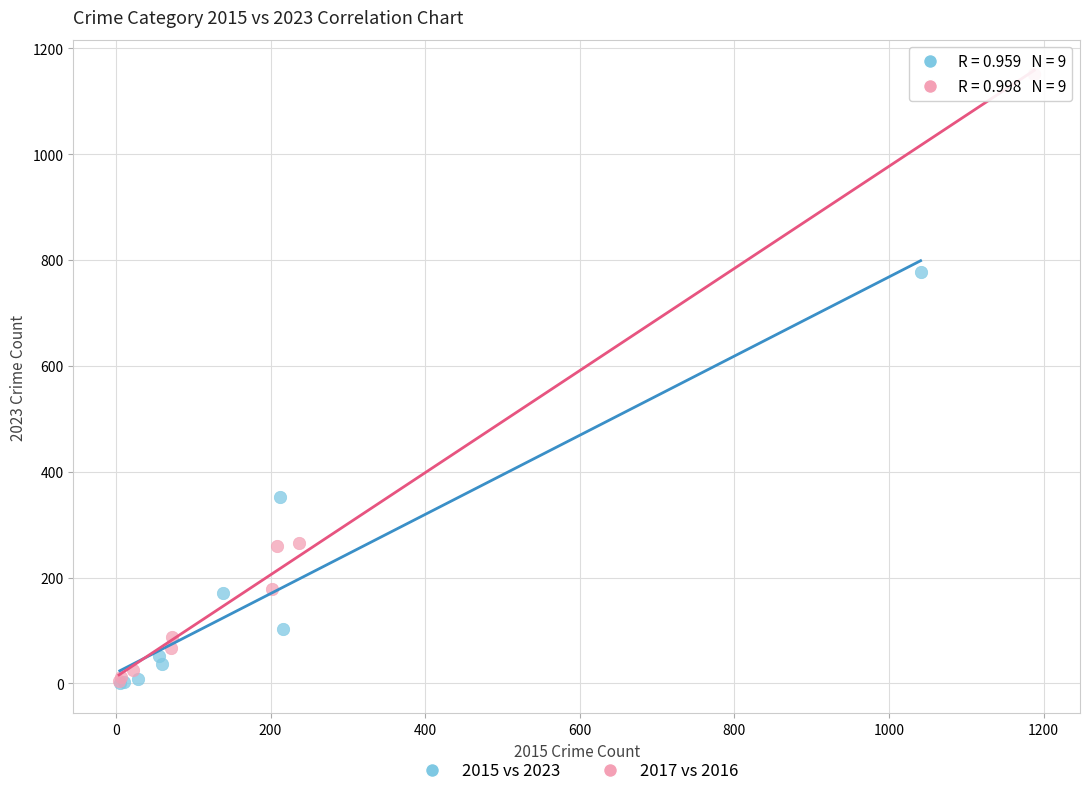

Which series contains the highest Y value?

2017 vs 2016